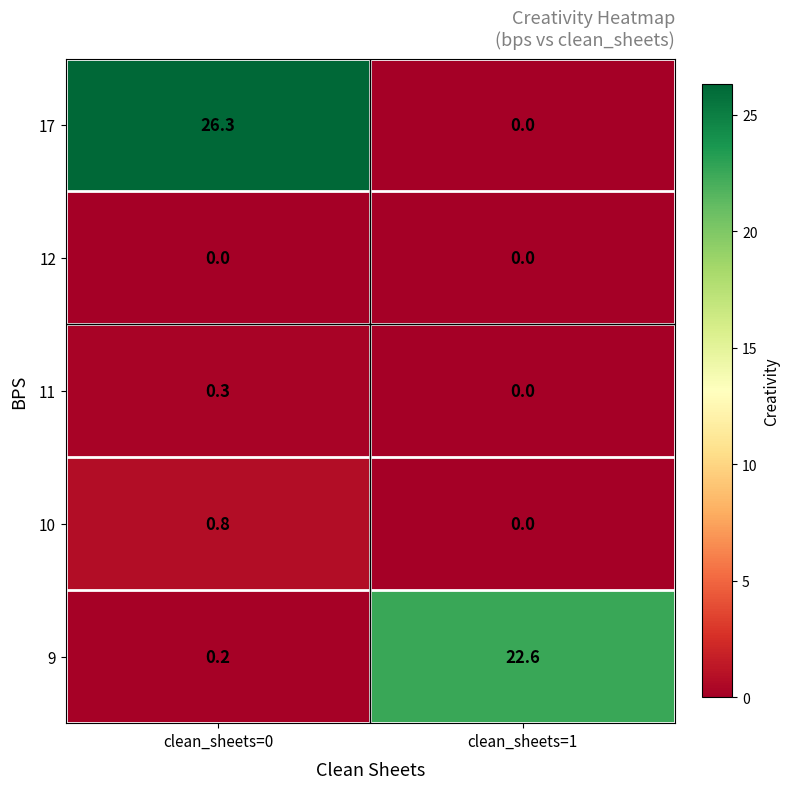

At which label does 9 reach its peak?

clean_sheets=1